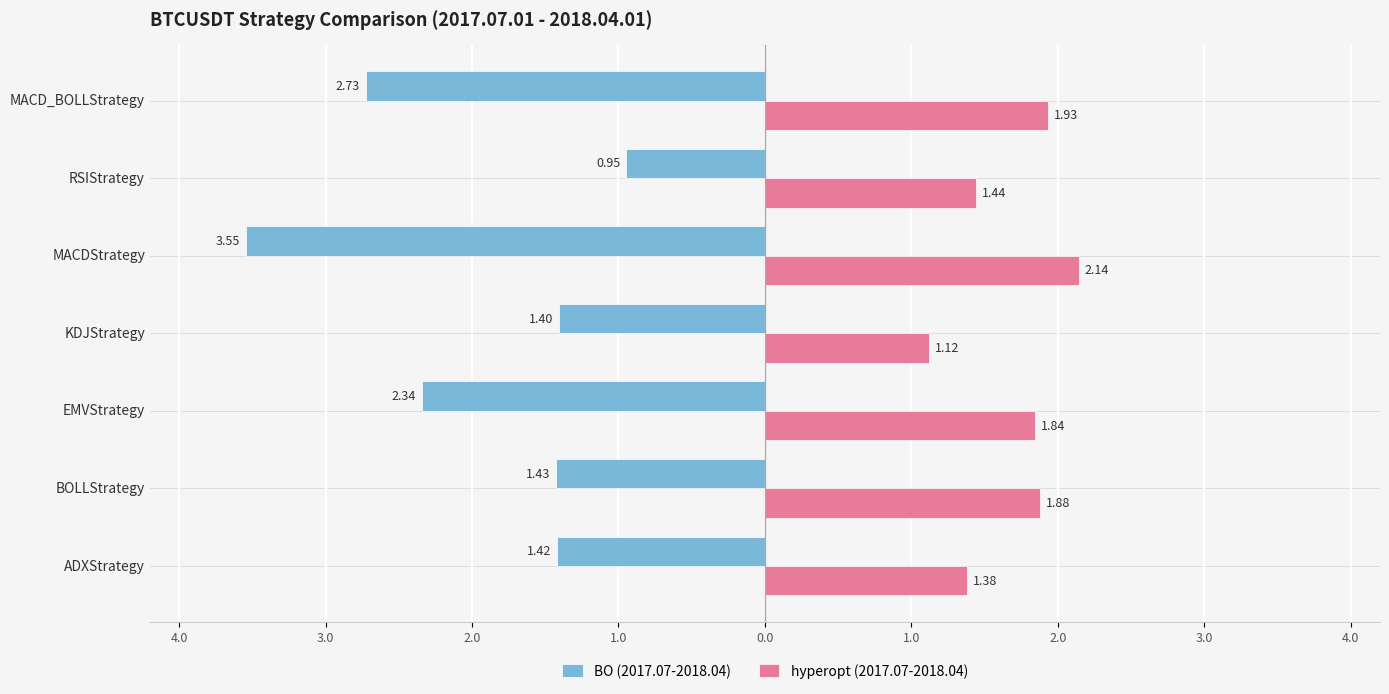

What are all the series names shown in the legend?

BO (2017.07-2018.04), hyperopt (2017.07-2018.04)